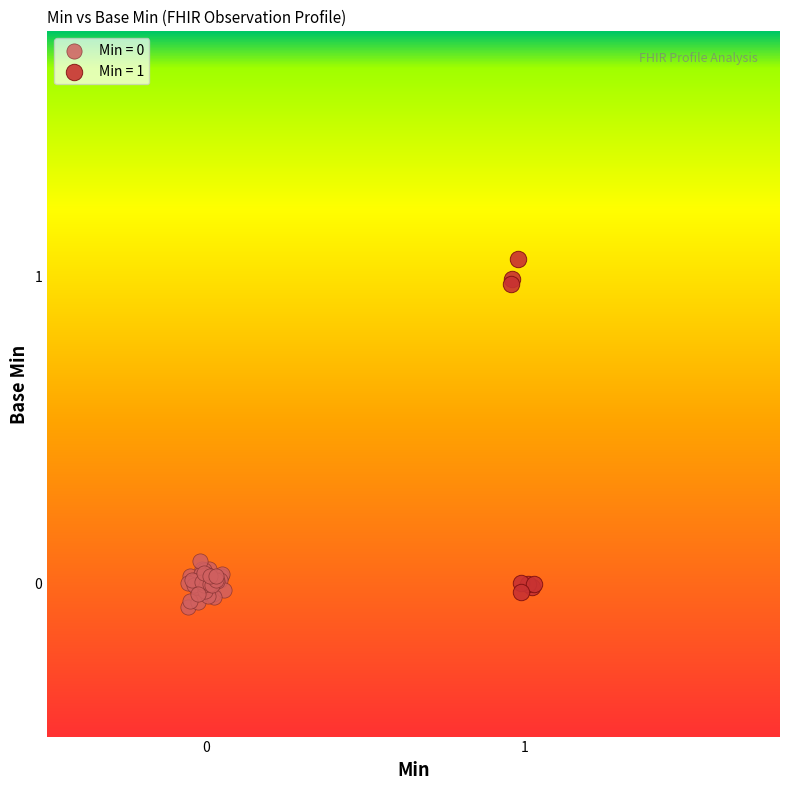

Which series contains the highest Y value?

Min = 1